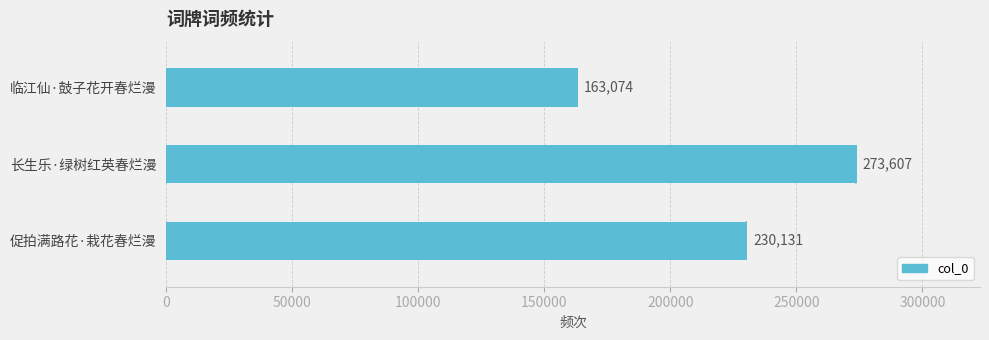

What is the change in value from 促拍满路花·栽花春烂漫 to 临江仙·鼓子花开春烂漫?

-67057